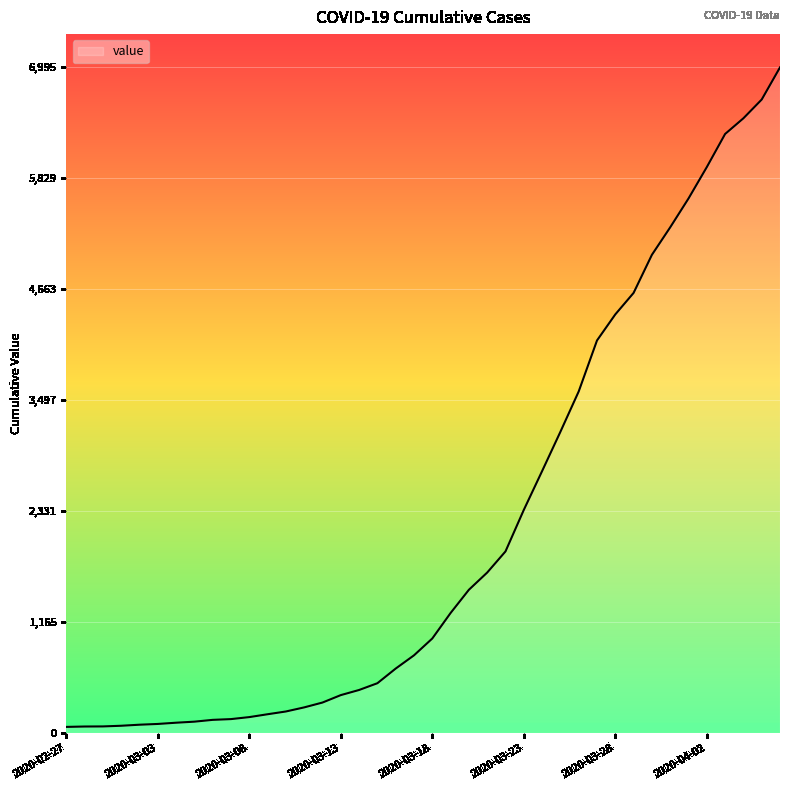

What is the difference between the maximum and minimum values?

6931